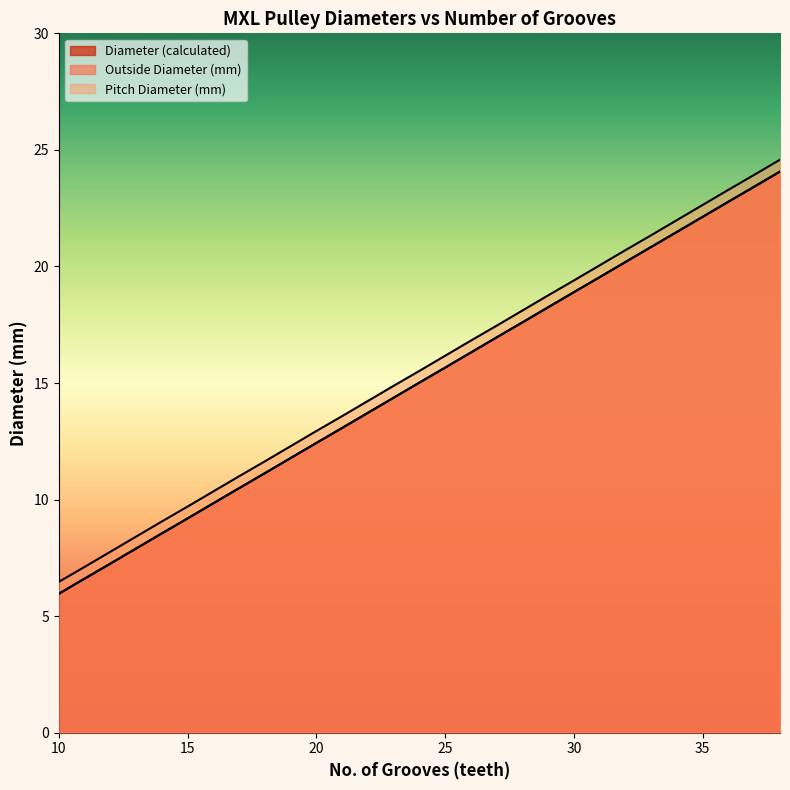

True or false: Diameter (calculated) and Pitch Diameter (mm) cross at least once.

False